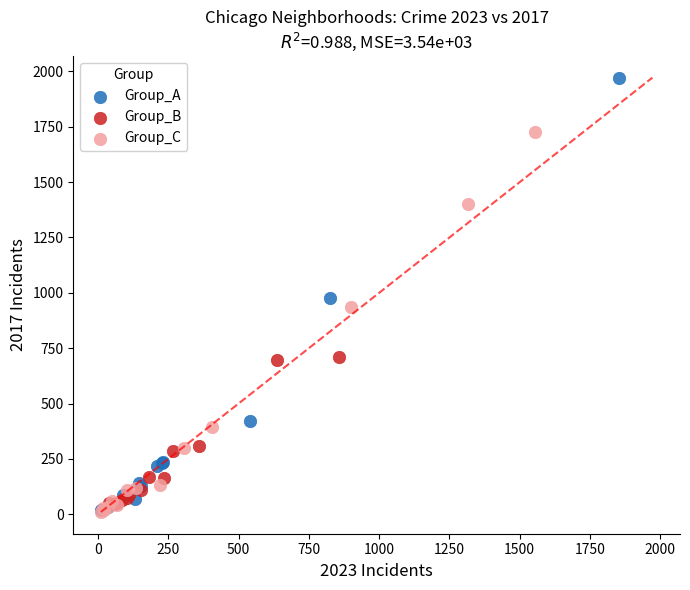

What are all the series names shown in the legend?

Group_A, Group_B, Group_C